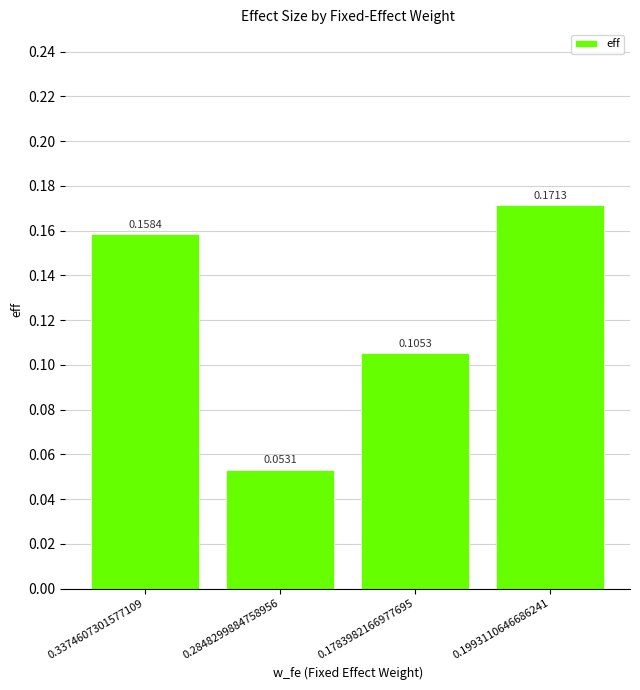

List the labels in order of value, largest first.

0.1993110646686241, 0.3374607301577109, 0.1783982166977695, 0.2848299884758956